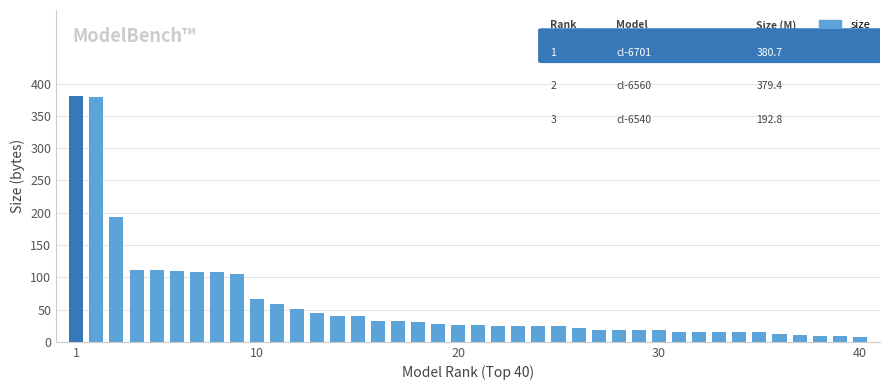

What is the smallest value displayed?

6.9